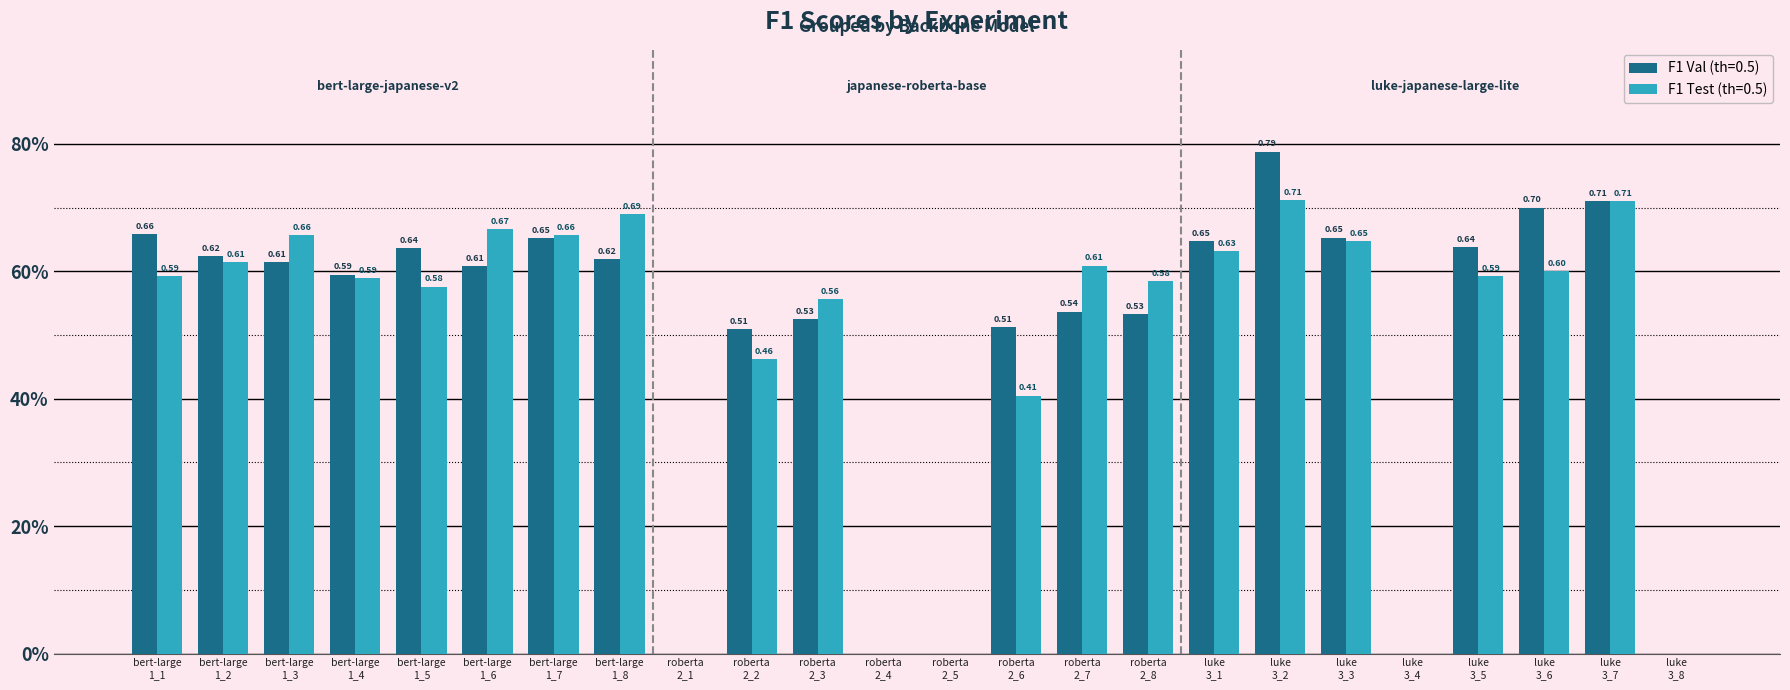

The value of F1 Val (th=0.5) at roberta
2_5 is 0.0. True or false?

True